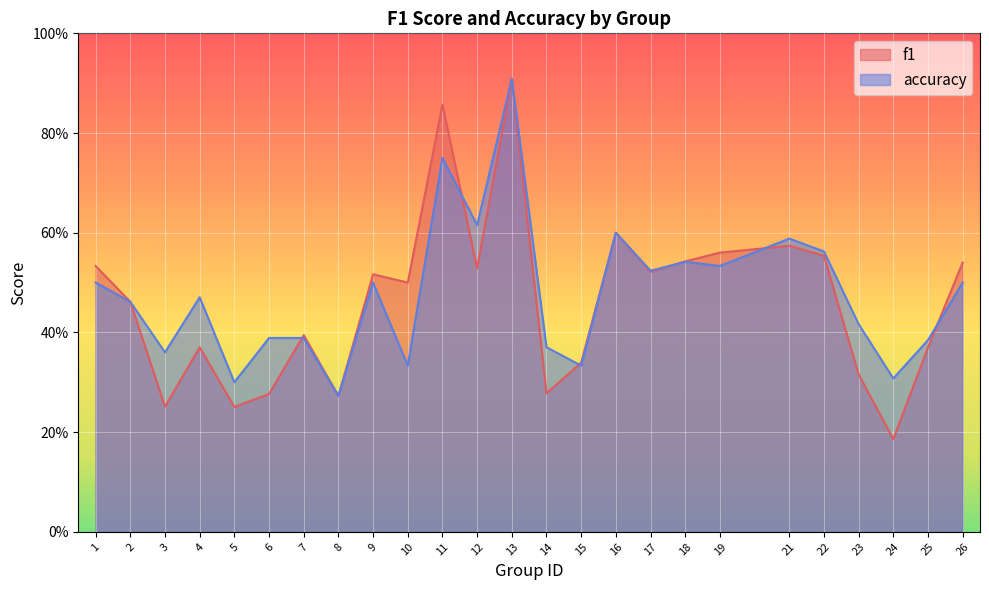

True or false: accuracy and f1 intersect in this chart.

True